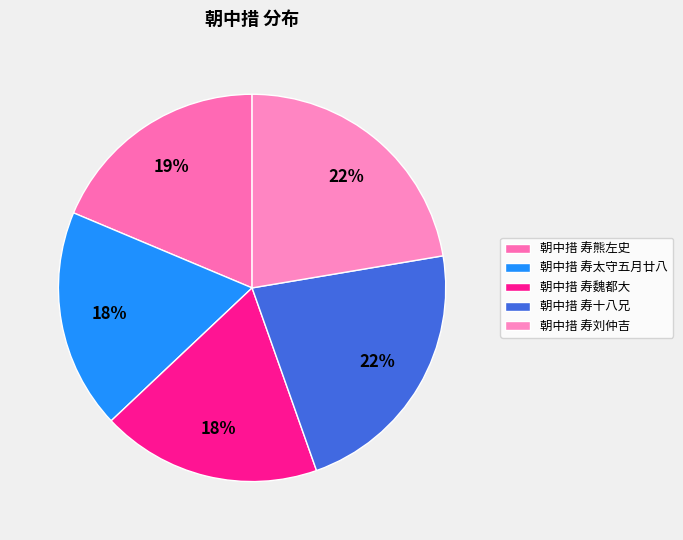

To the nearest percent, what is the average slice percentage?

20%